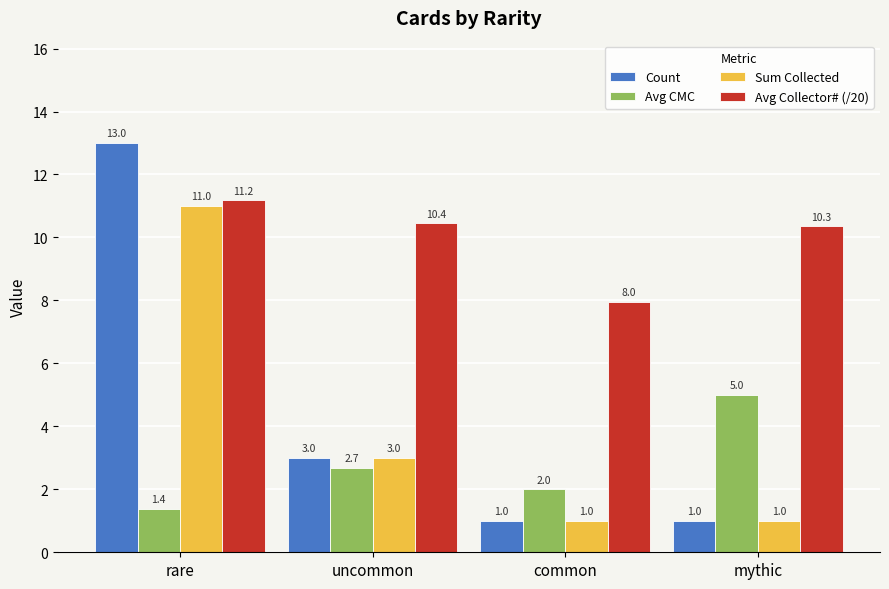

What is the average value of the Count series?

4.5